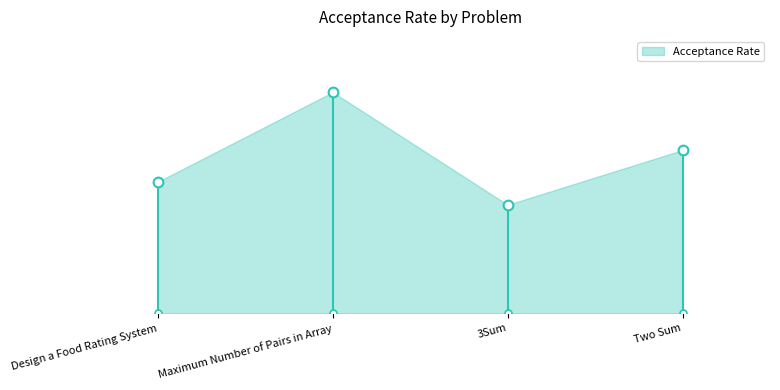

What is the sum of all values?

2.1